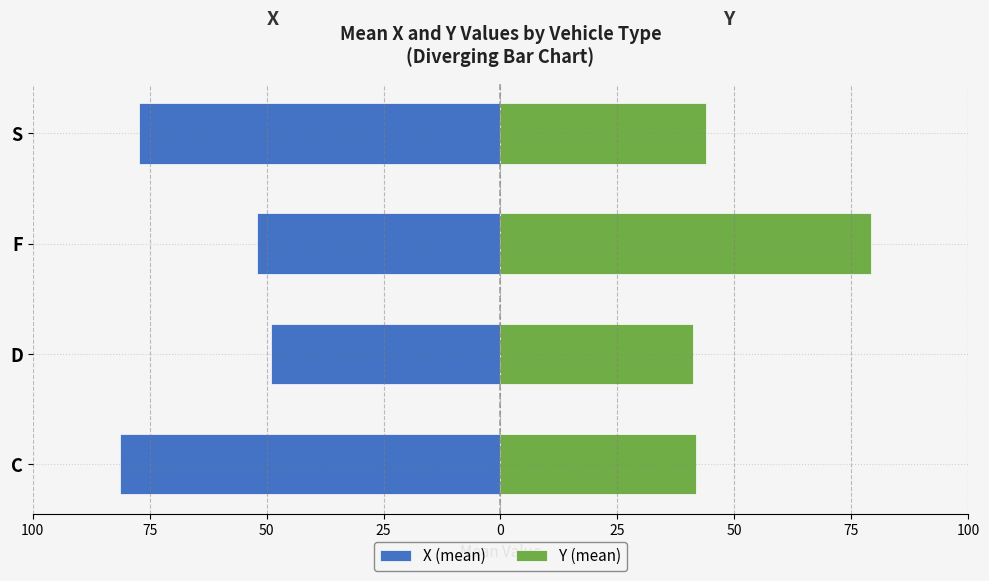

What is the value of the Y (mean) bar at the 4th from the left?

43.9